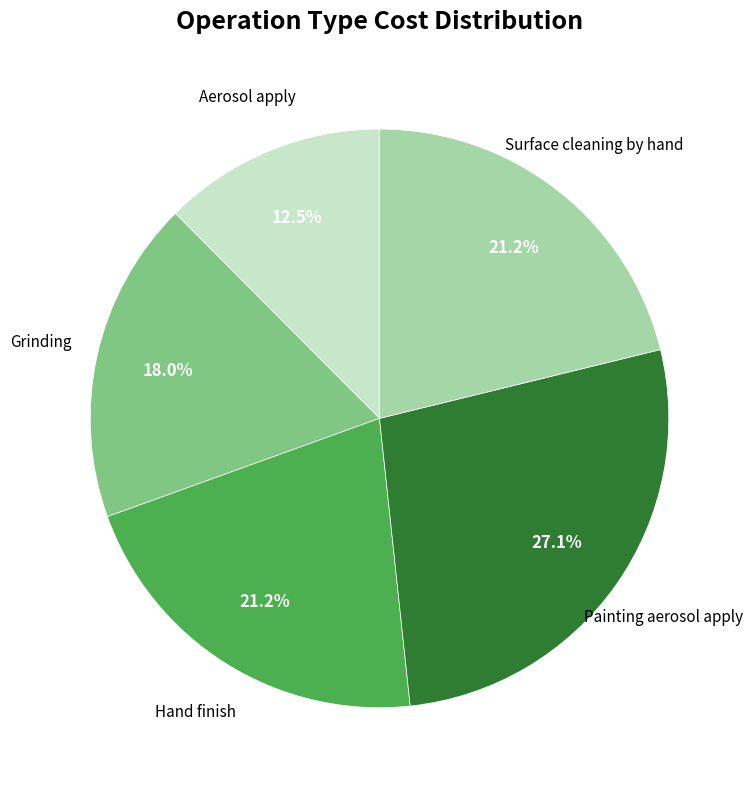

How many slices are in this pie chart?

5